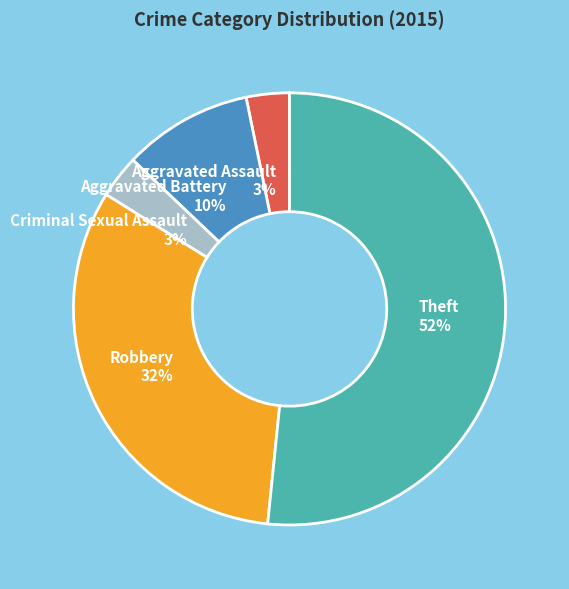

Does Criminal Sexual Assault account for over 50% of the chart?

No